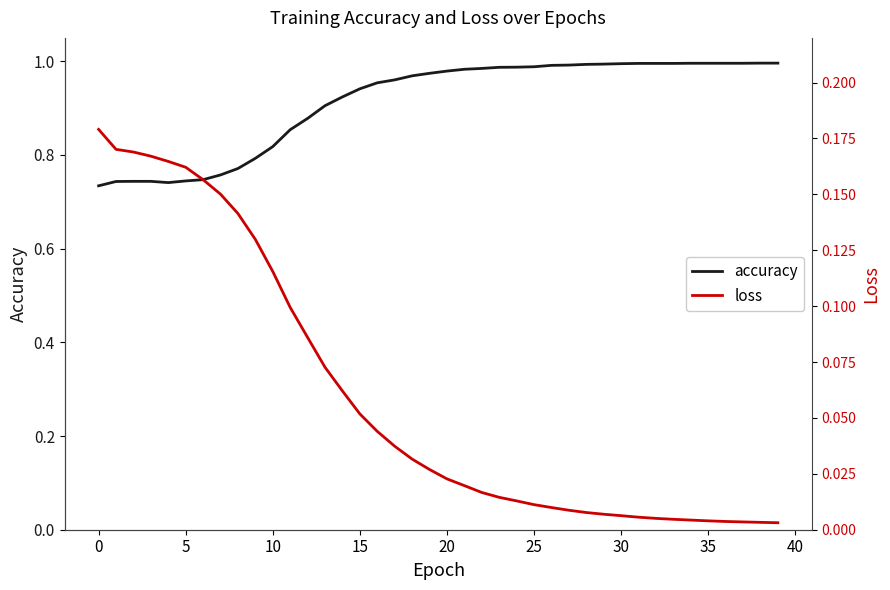

True or false: loss and accuracy intersect in this chart.

False